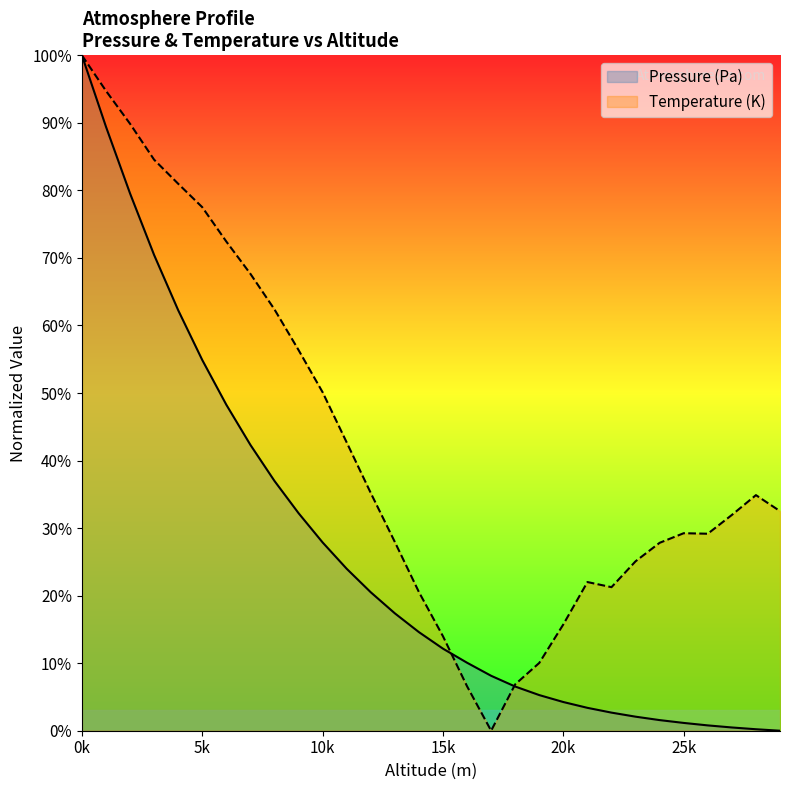

How many data points in Pressure (Pa) are above 14?

15